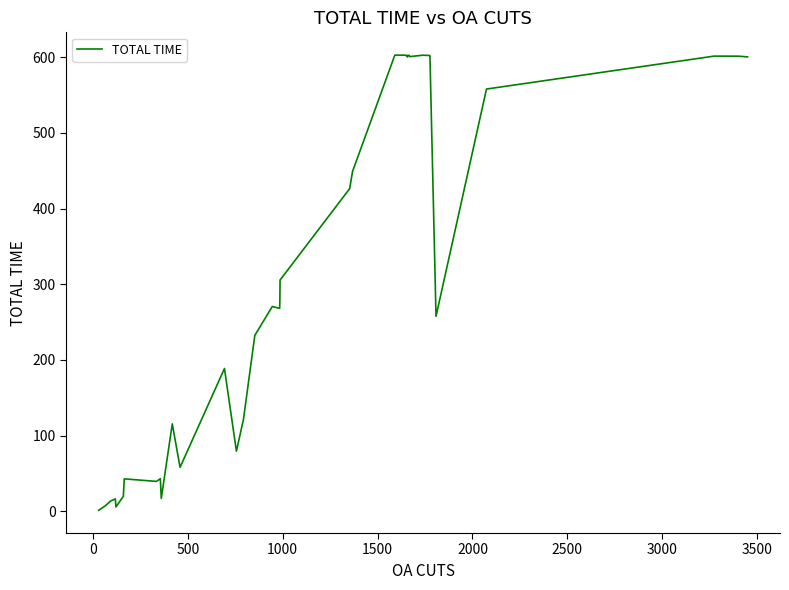

What is the difference between the maximum and minimum values?

601.5